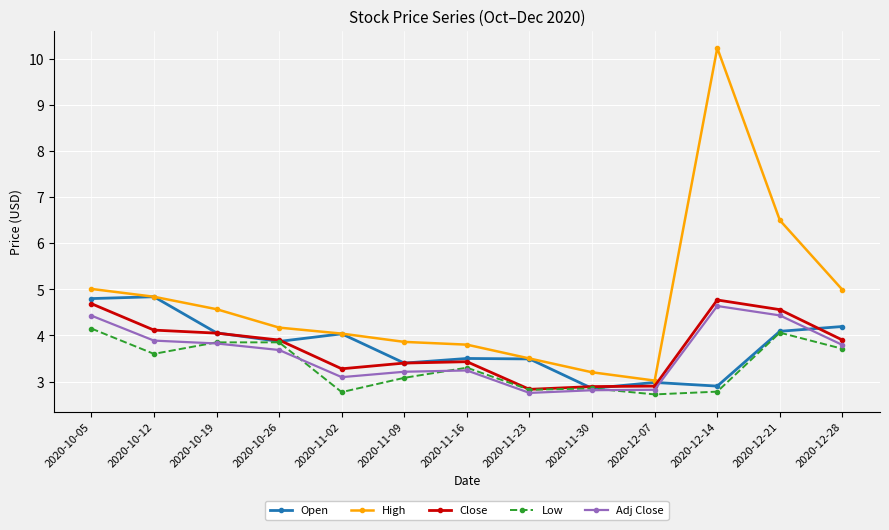

At which label is High closest to 6?

2020-12-21